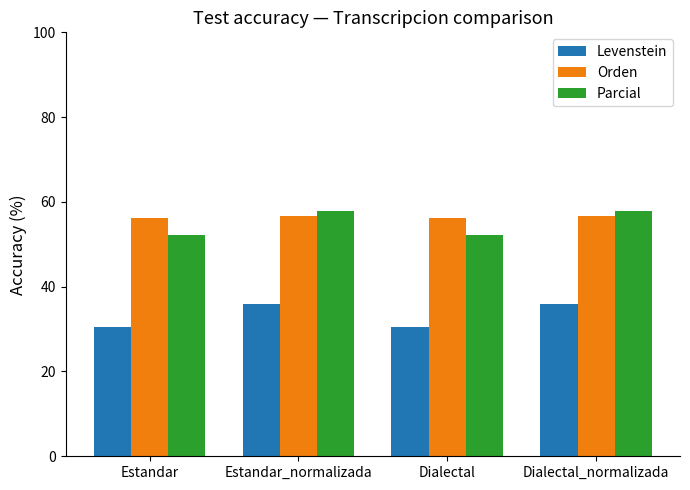

What is the total value across all series at Estandar?

138.7